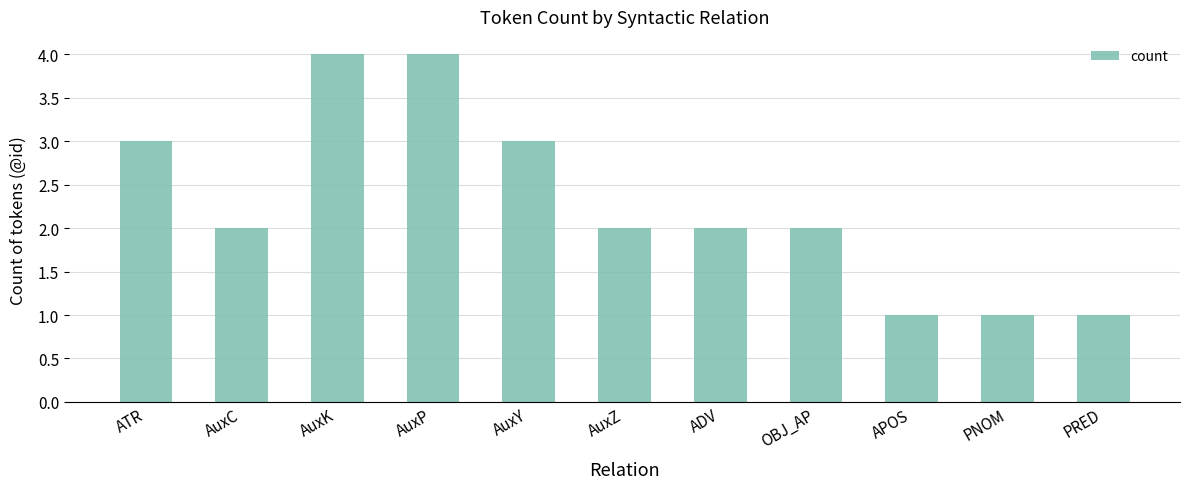

Reading right to left, what are all the values shown in this chart?

PRED=1	PNOM=1	APOS=1	OBJ_AP=2	ADV=2	AuxZ=2	AuxY=3	AuxP=4	AuxK=4	AuxC=2	ATR=3